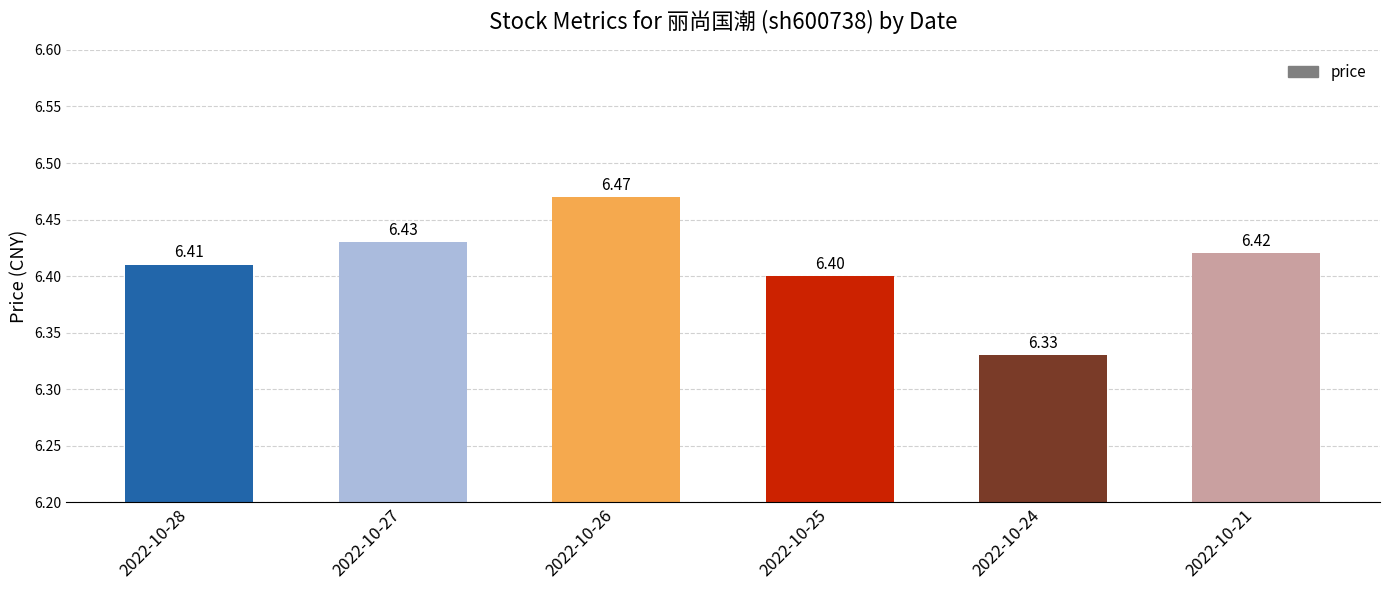

What is the change in value from 2022-10-26 to 2022-10-24?

-0.1